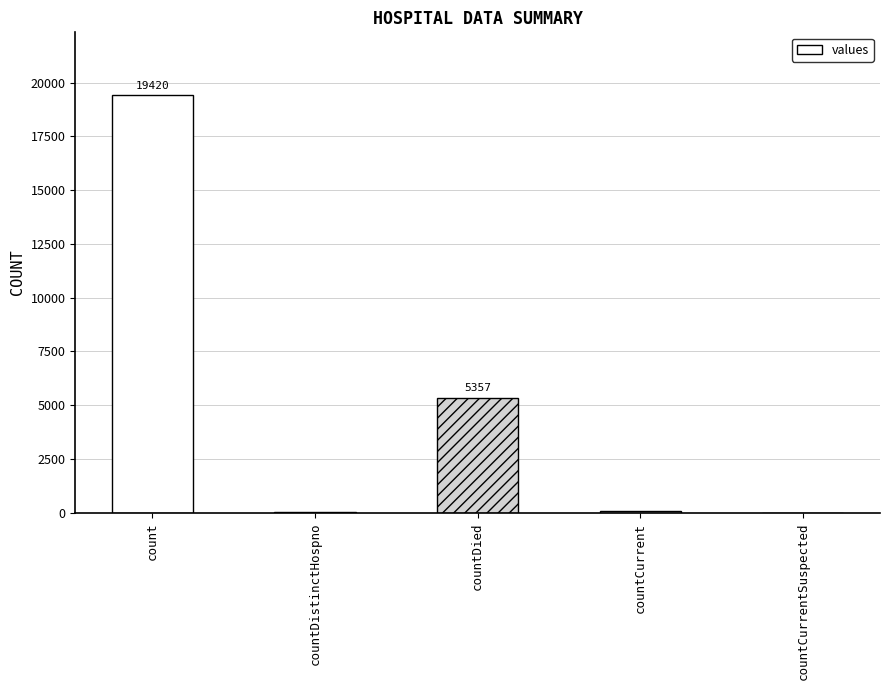

True or false: the data shows 7367 at countCurrentSuspected.

False